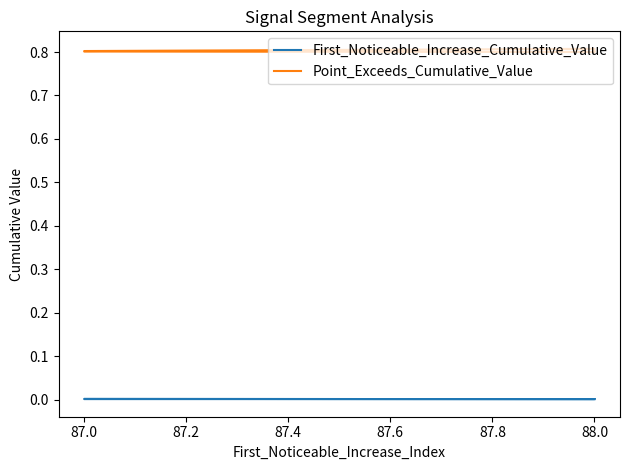

True or false: First_Noticeable_Increase_Cumulative_Value has a value of 0.0 at 88.0.

False